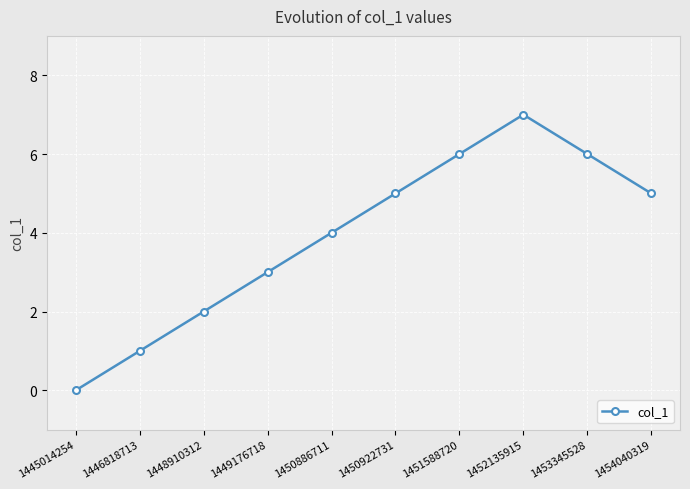

What is the change in value from 1445014254 to 1450922731?

+5